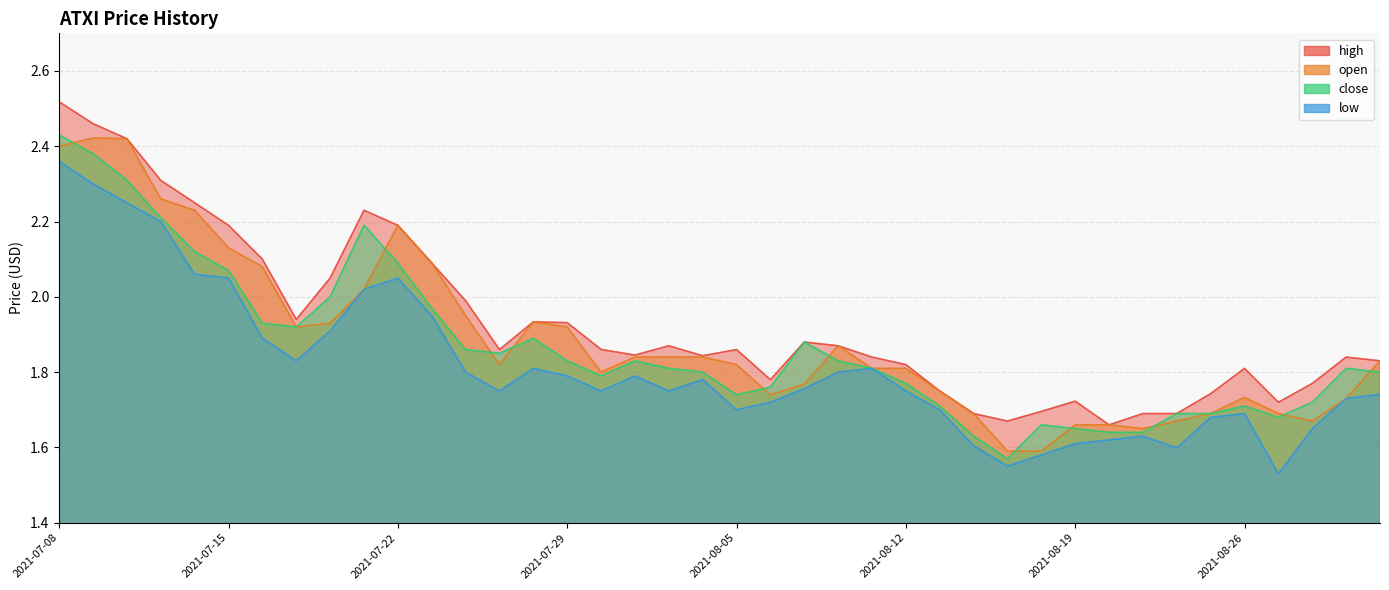

What is the approximate value of low at 2021-08-06?

1.7